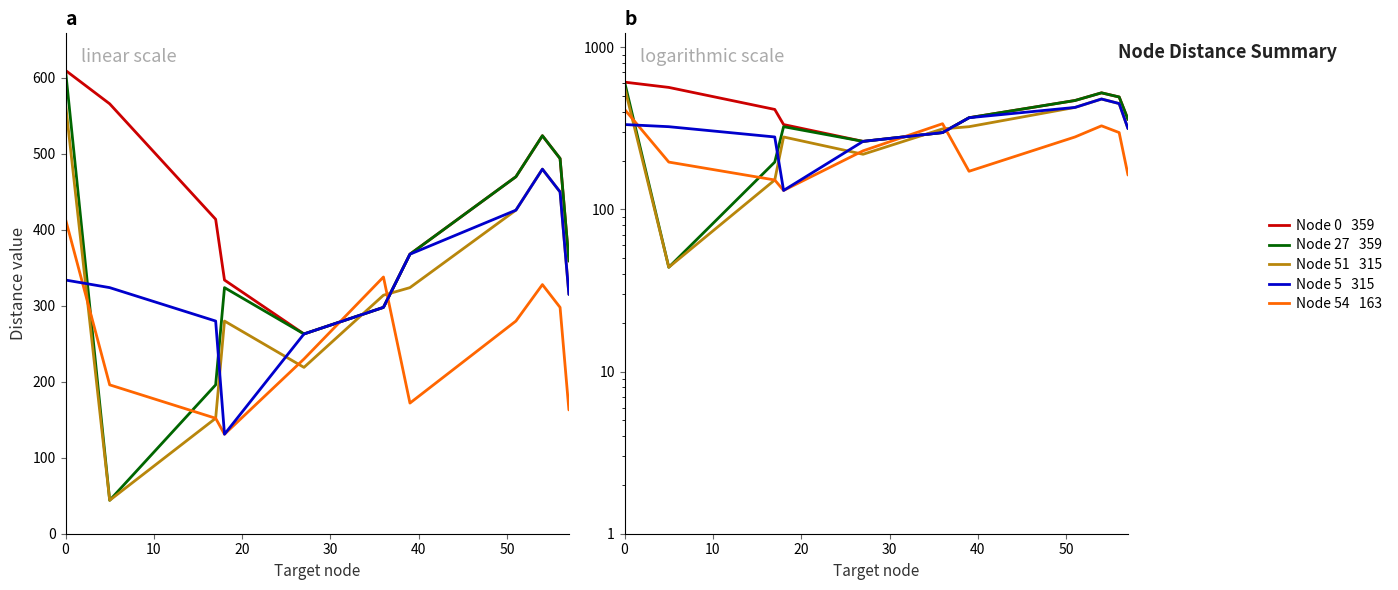

How many lines are shown in the chart?

5